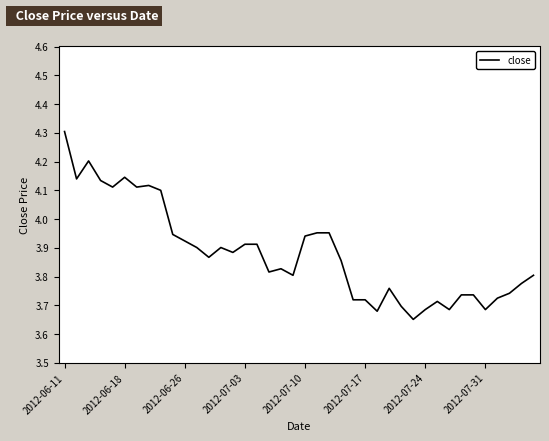

What is the maximum value shown in the chart?

4.3